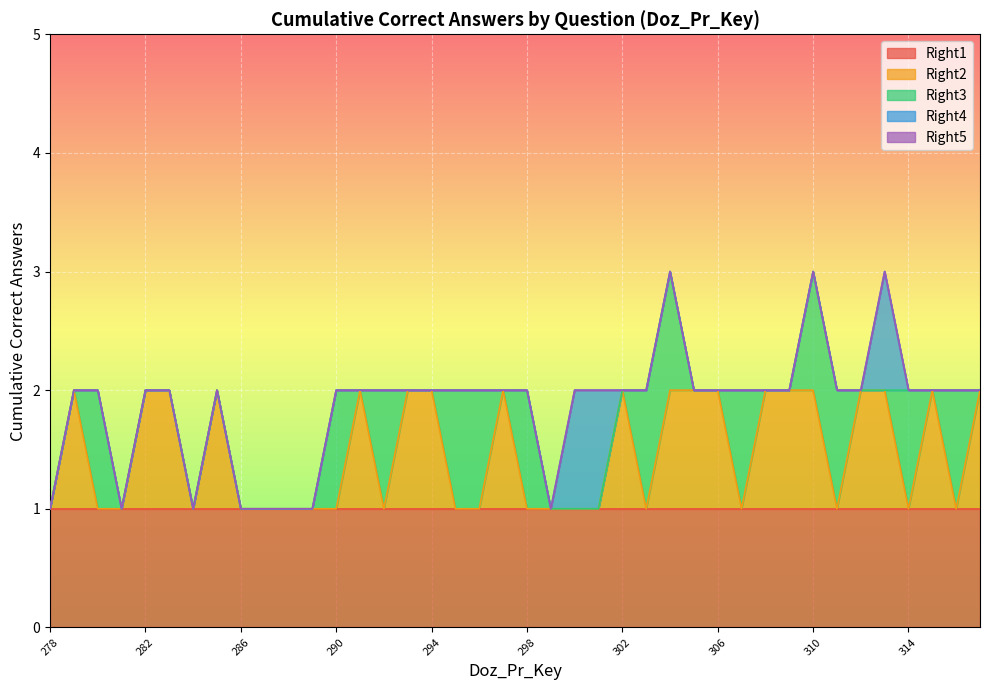

The value of Right4 at 303 is -1. True or false?

False